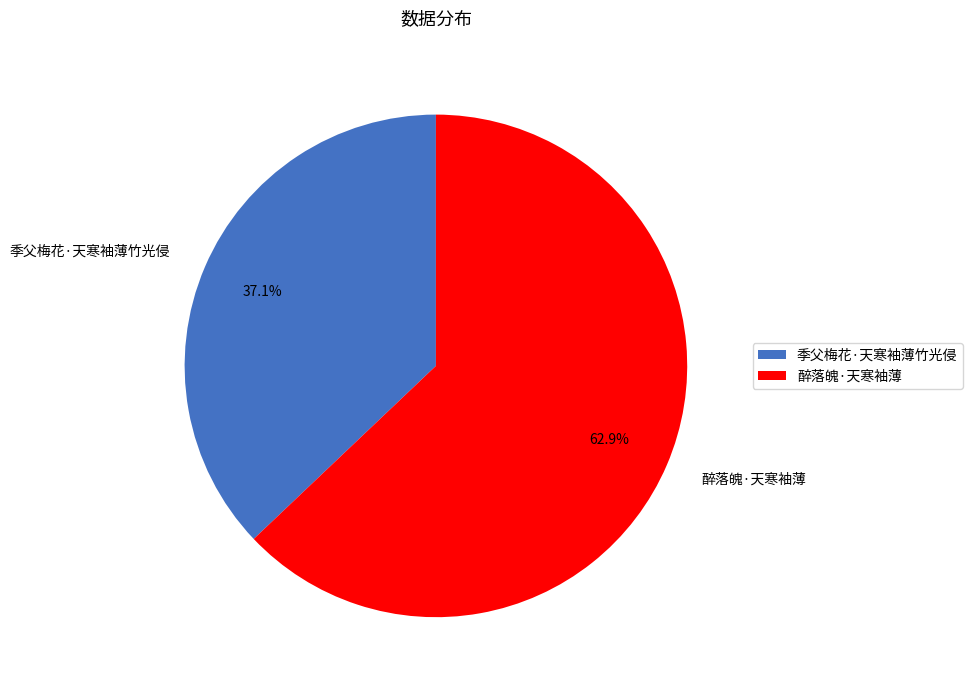

What percentage is the 季父梅花·天寒袖薄竹光侵 slice, to the nearest percent?

37%